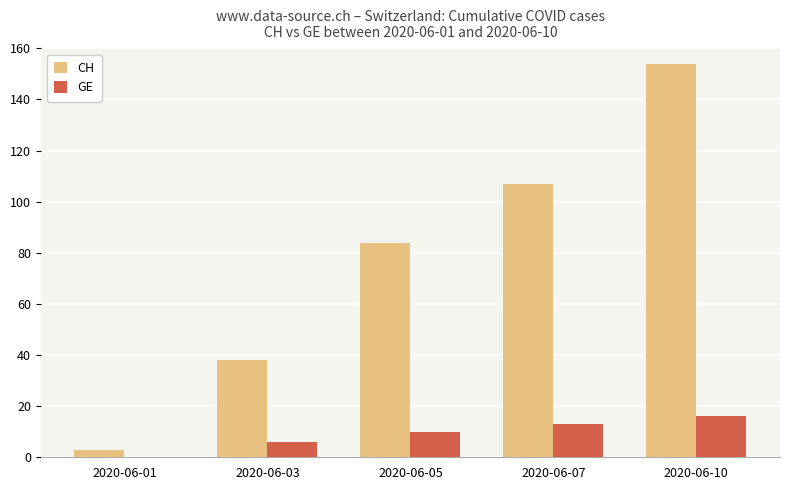

Is the value of CH at 2020-06-07 greater than the value of GE at 2020-06-05?

Yes